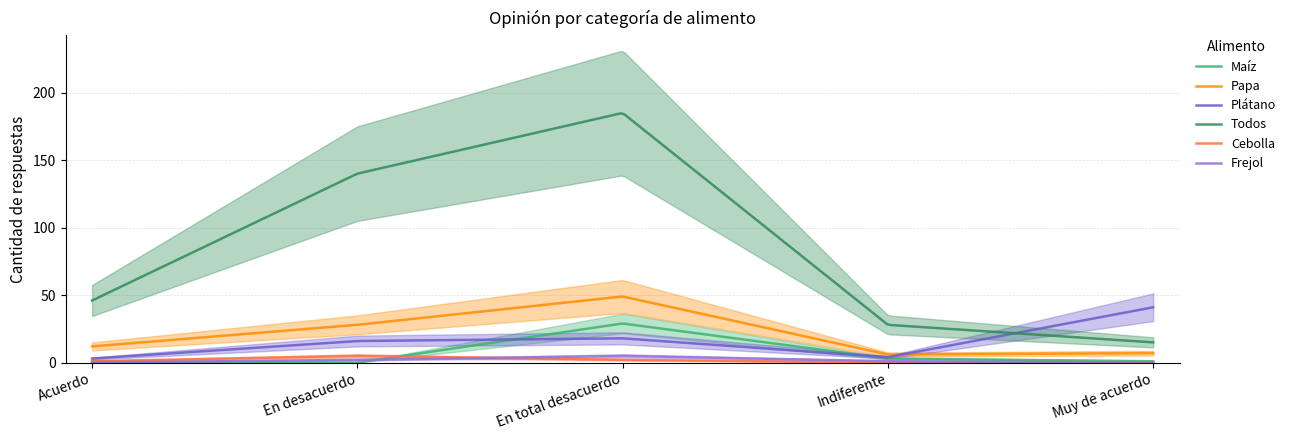

At which label does Papa first exceed 12?

En desacuerdo